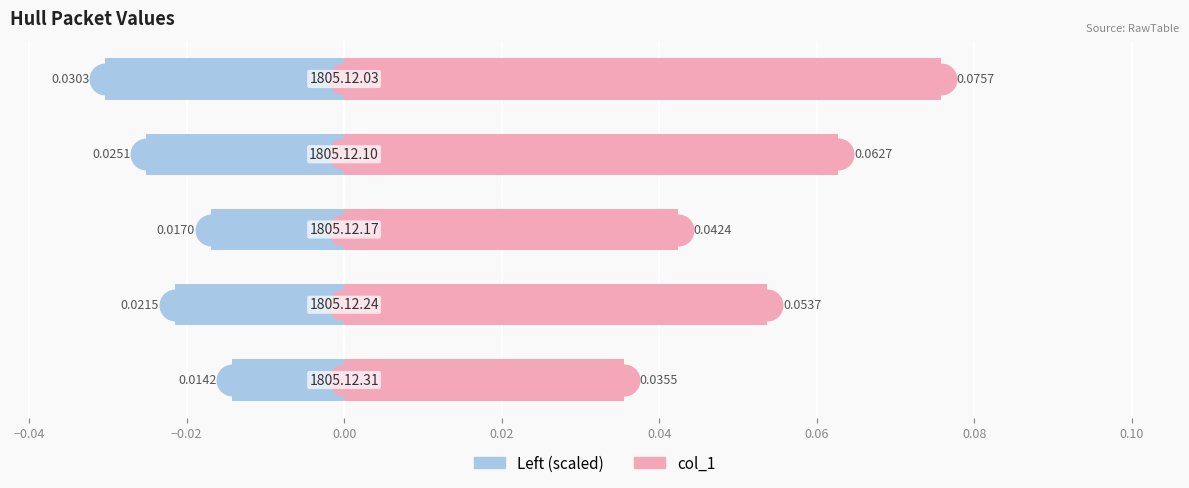

Which series has the widest spread of values?

col_1